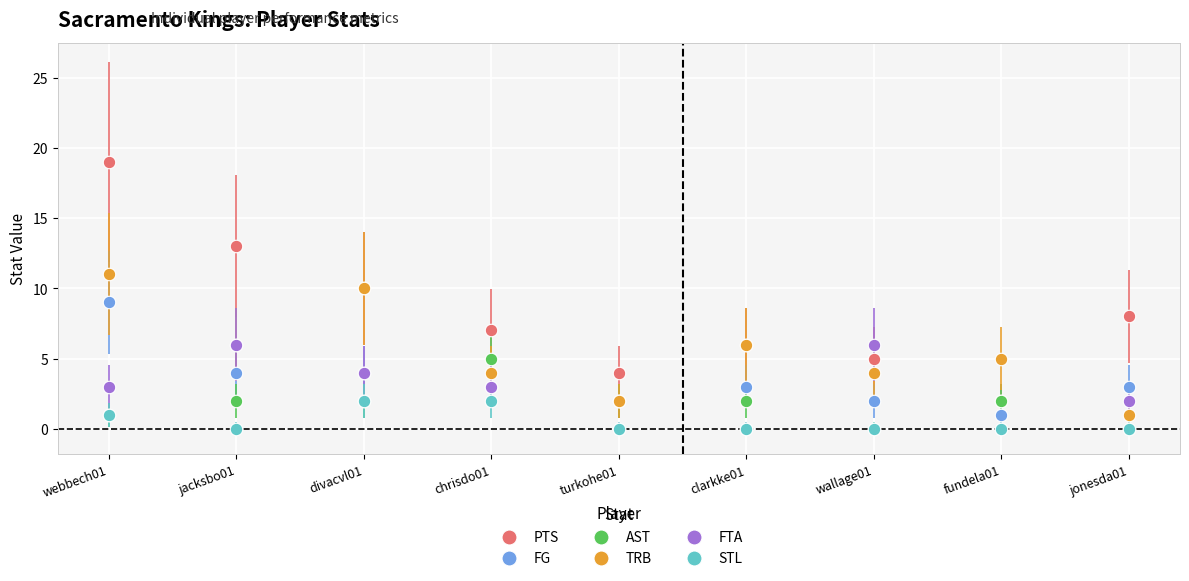

In PTS, how many points are higher than both neighbors (excluding endpoints)?

1